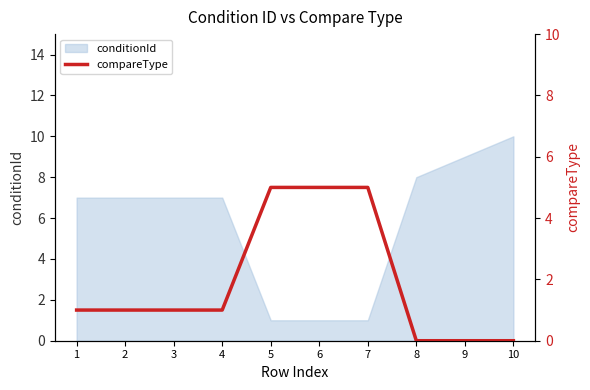

The value at 5 is 5. True or false?

True